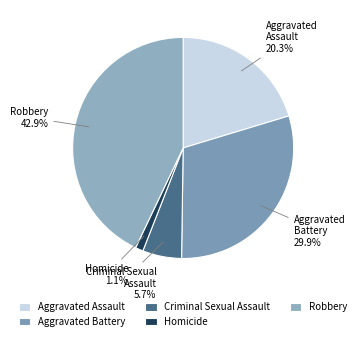

Which category has the biggest portion of the pie?

Robbery